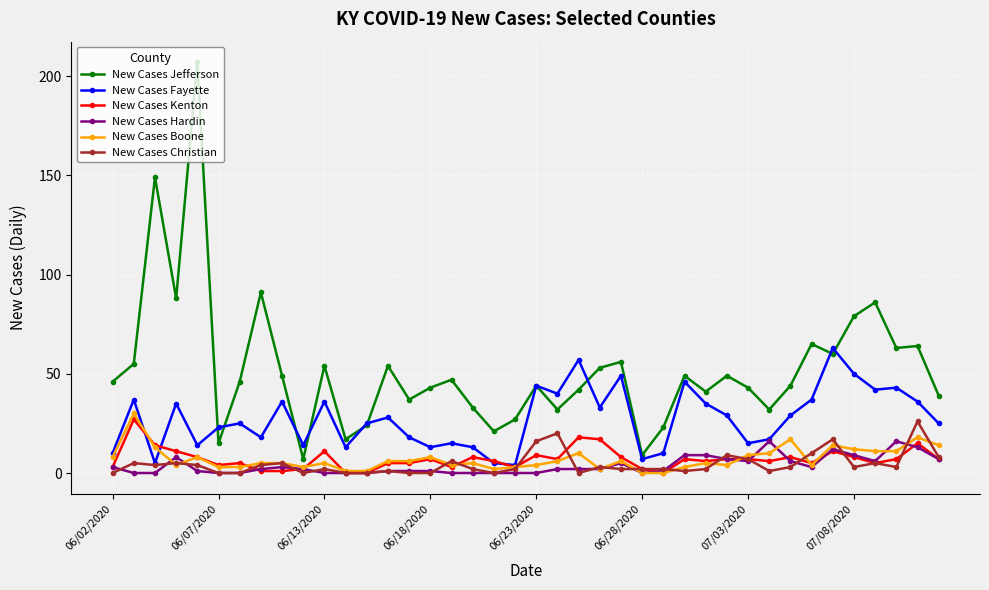

True or false: New Cases Jefferson and New Cases Christian intersect in this chart.

False